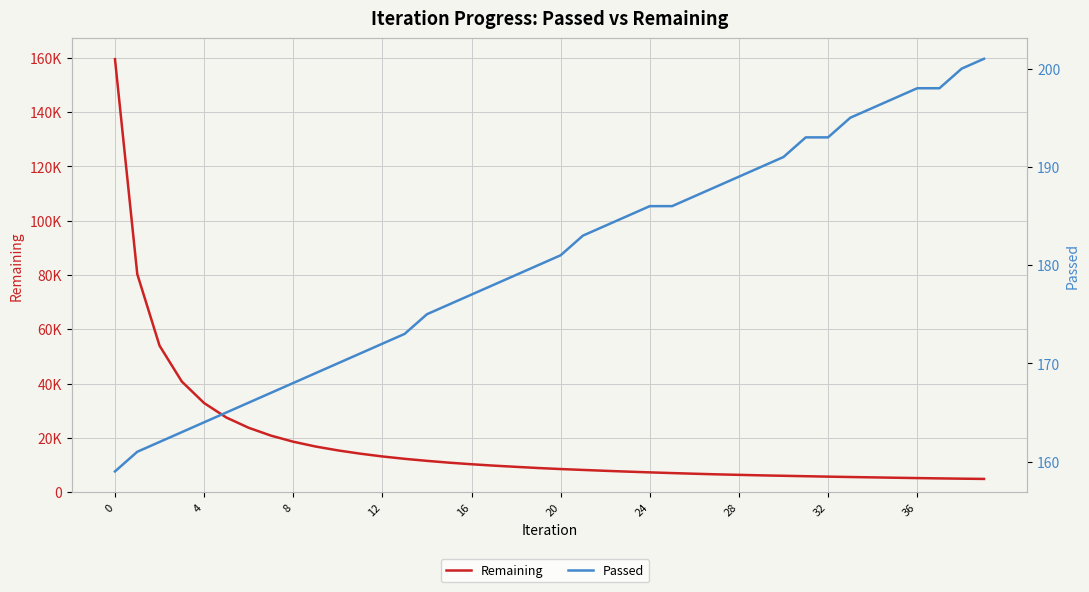

The value of Passed at 20 is 181. True or false?

True